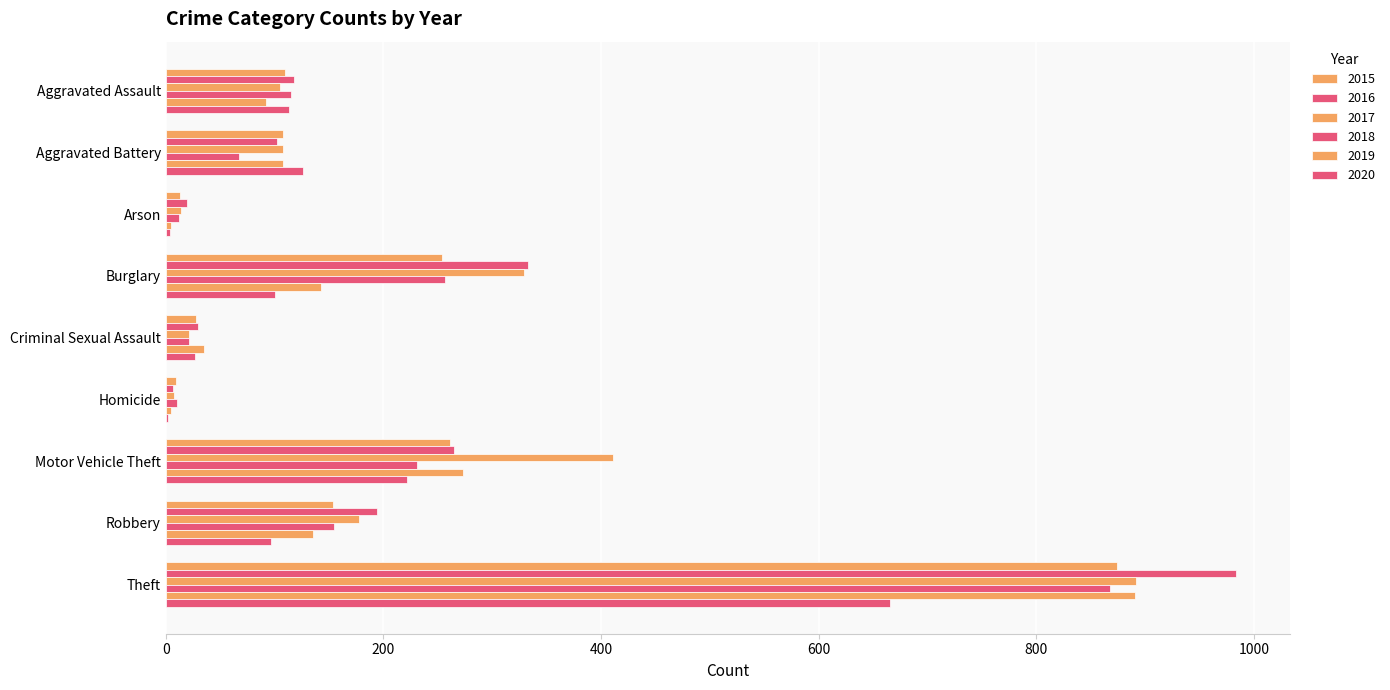

How many distinct data groups are displayed?

6